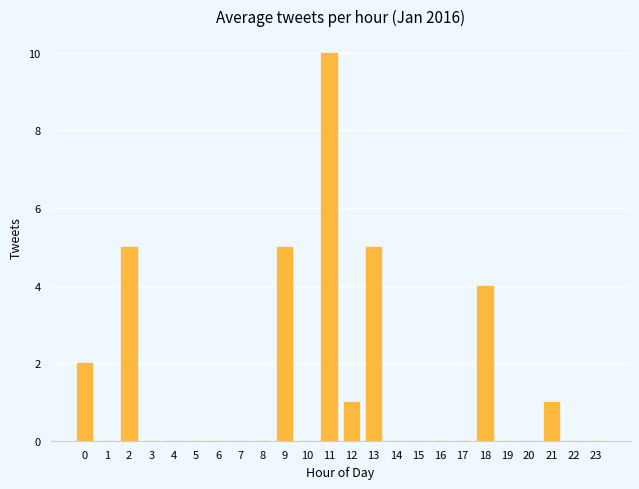

Are the bars horizontal?

No